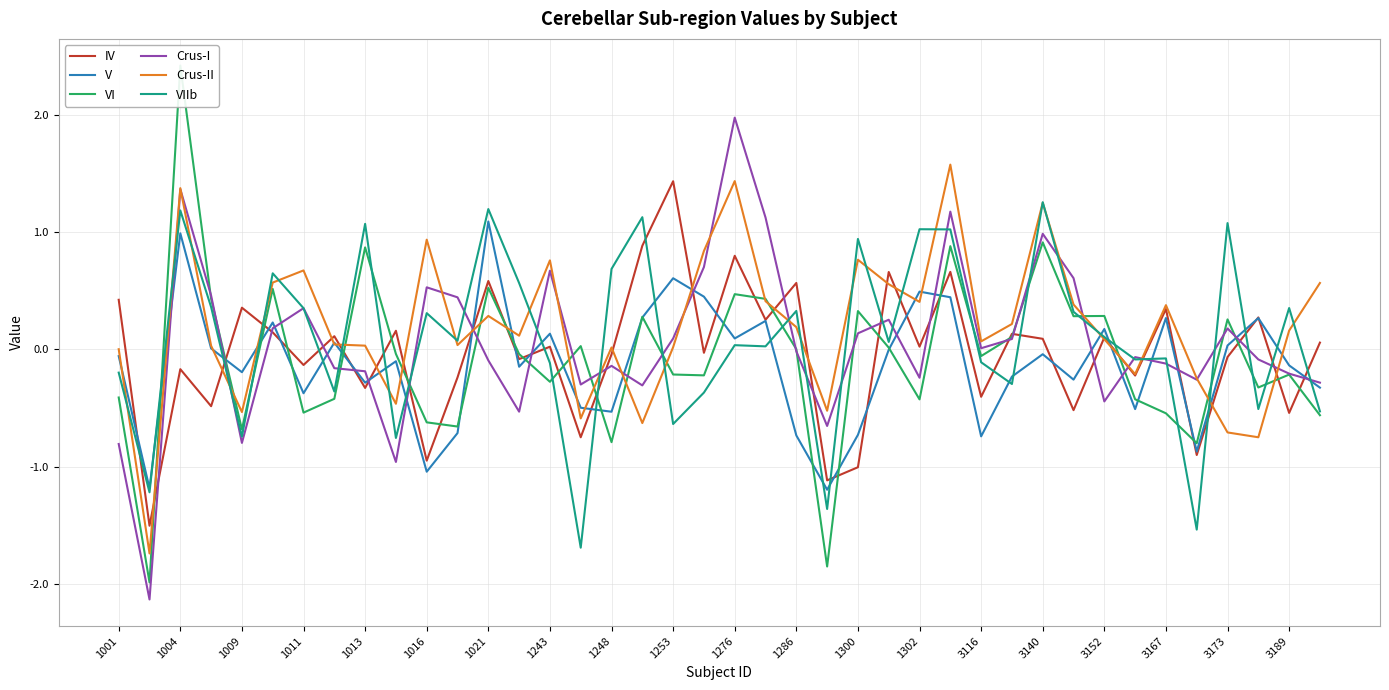

Which category has the highest value in the V series?

1021